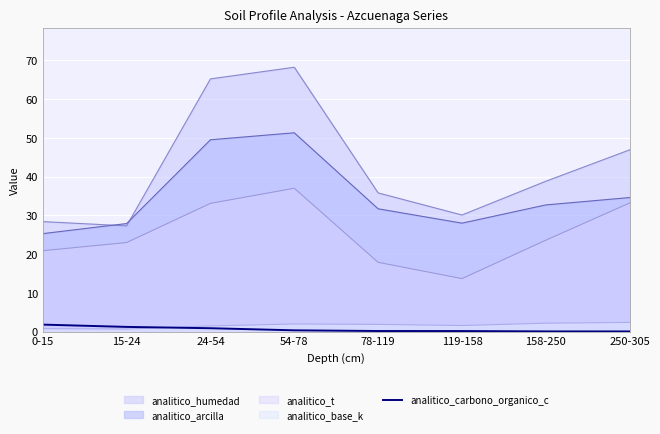

Which series has the largest range (max minus min)?

analitico_humedad